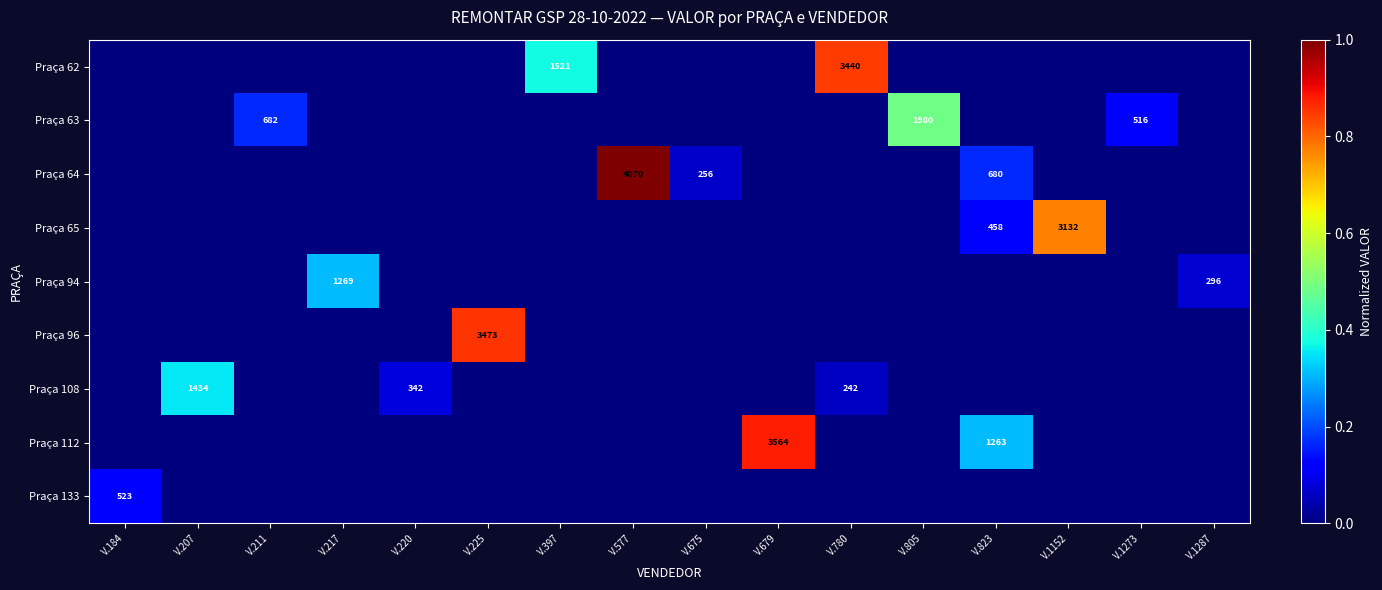

At how many categories does at least one series exceed 0?

16